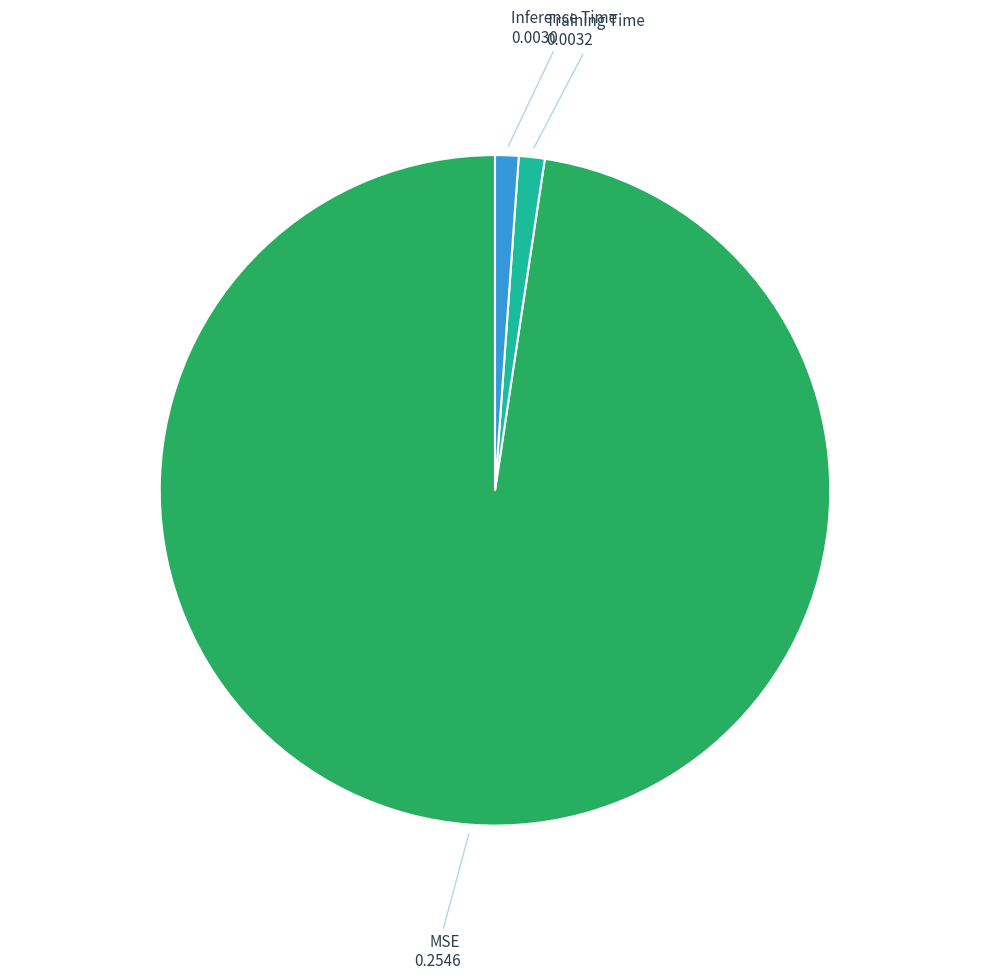

Is there a majority slice in this chart?

Yes